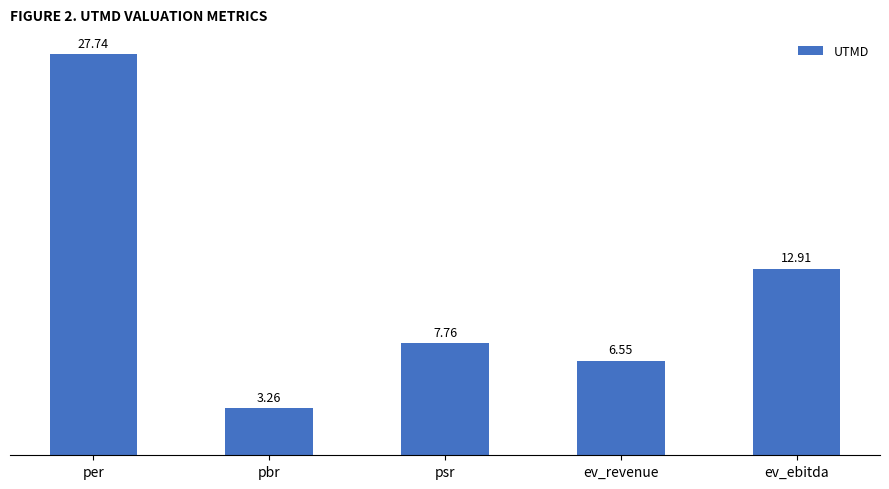

List the labels in order of value, largest first.

per, ev_ebitda, psr, ev_revenue, pbr